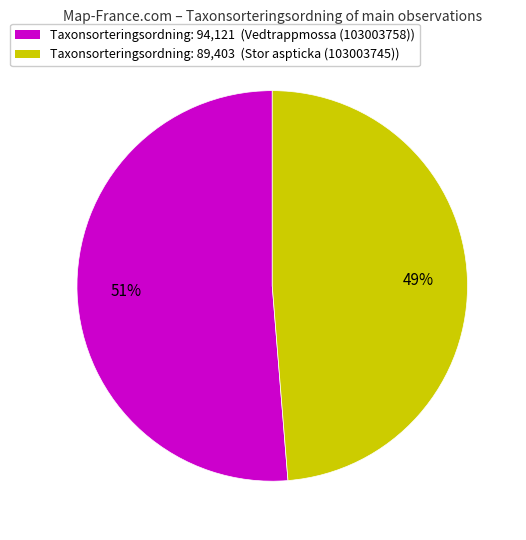

What is the smallest slice in the pie chart?

Taxonsorteringsordning: 89,403 (Stor aspticka (103003745))